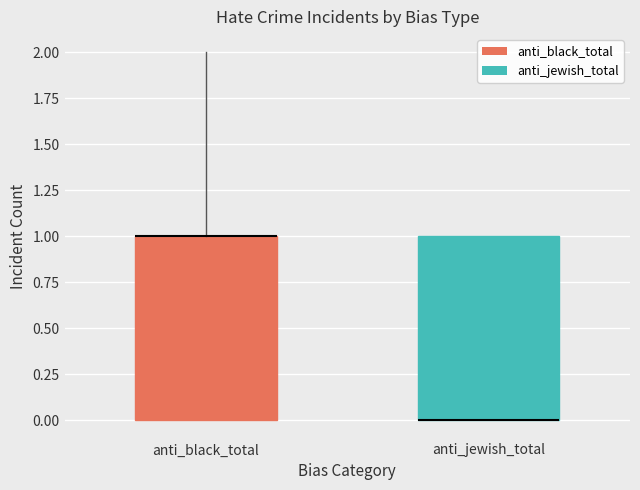

Reading left to right, transcribe this box plot: for each box, give where its median line is, the range the box spans, and where its two whiskers end, as read against the y-axis. The values are not printed on the chart, so give them approximately, as read against the axis.

anti_black_total: median 1 (drawn on the box's upper edge), box 0 to 1, whiskers 0 to 2
anti_jewish_total: median 0 (drawn on the box's lower edge), box 0 to 1, whiskers 0 to 1